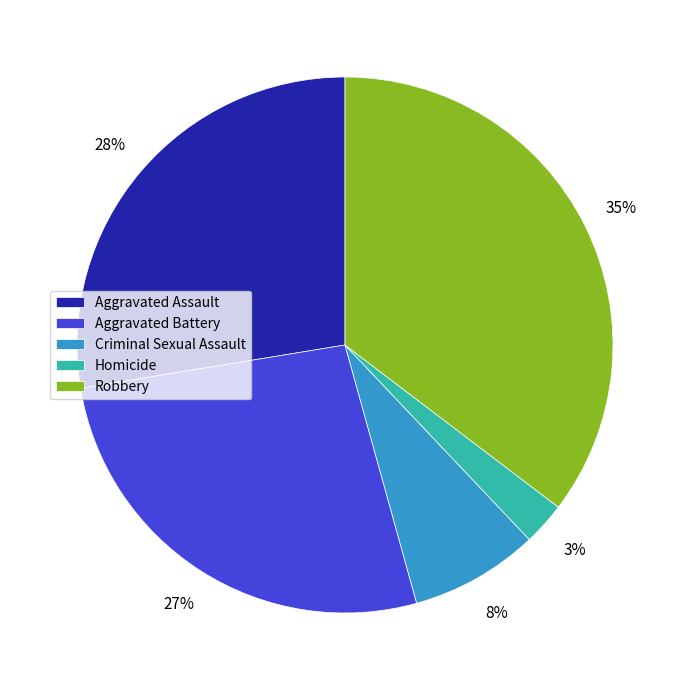

Does Homicide account for over 50% of the chart?

No